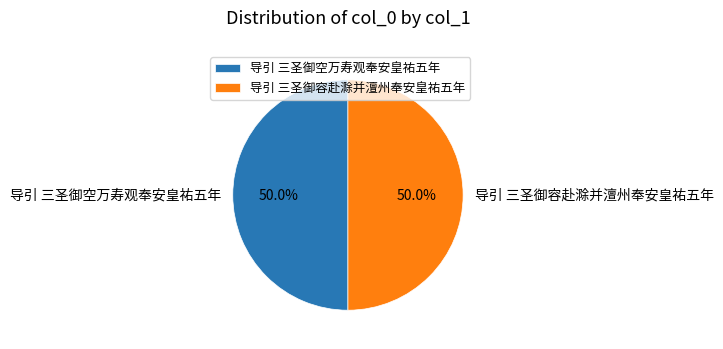

To the nearest percent, what is the combined percentage of 导引 三圣御空万寿观奉安皇祐五年 and 导引 三圣御容赴滁并澶州奉安皇祐五年?

100%